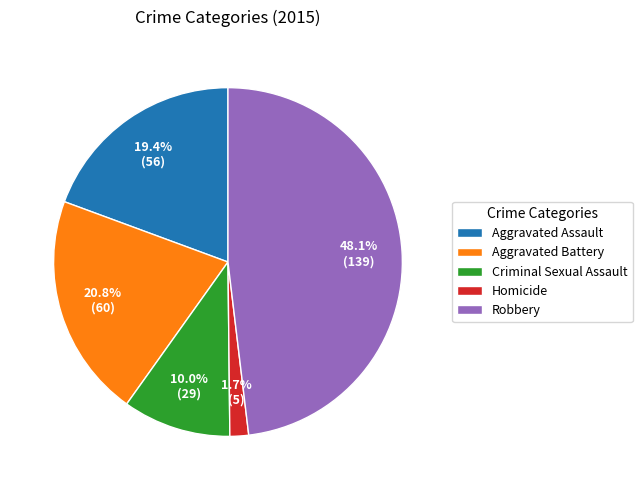

Does Aggravated Assault account for over 50% of the chart?

No